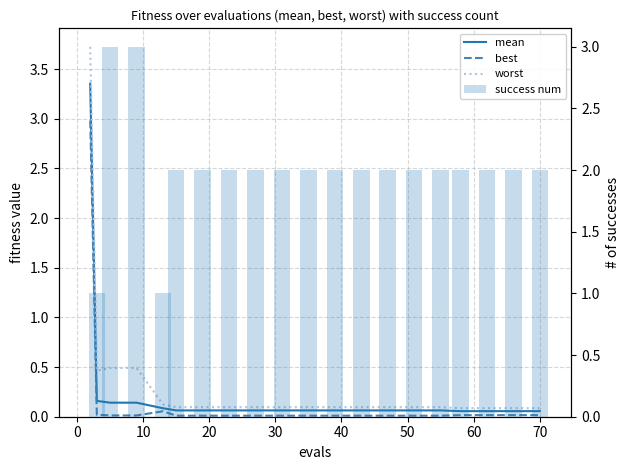

Where is worst nearest to the value 1?

10